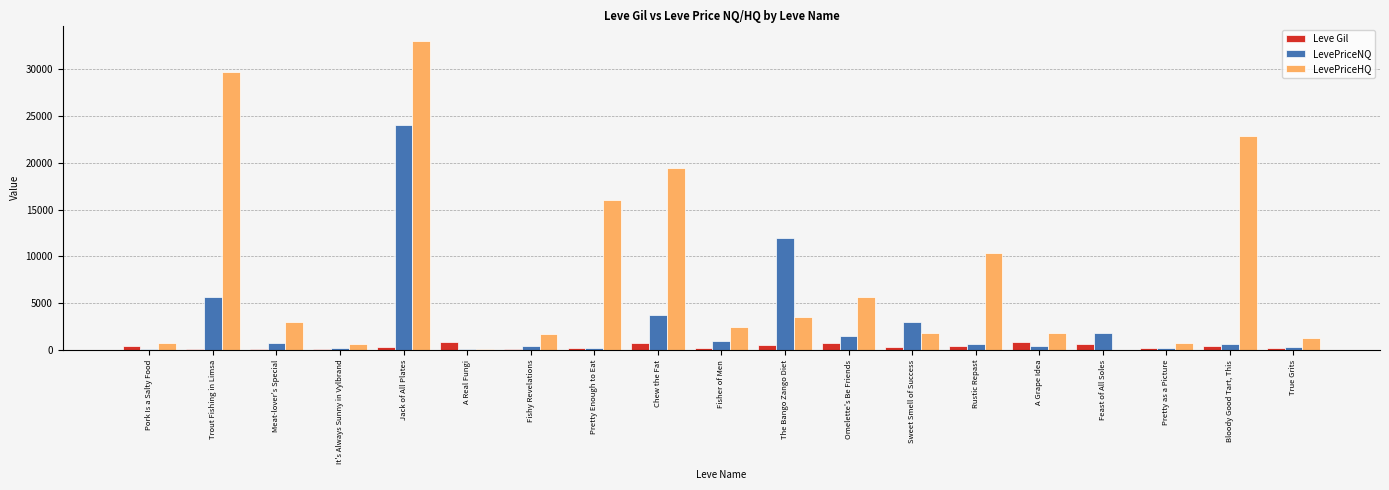

How many categories are shown in the chart?

19